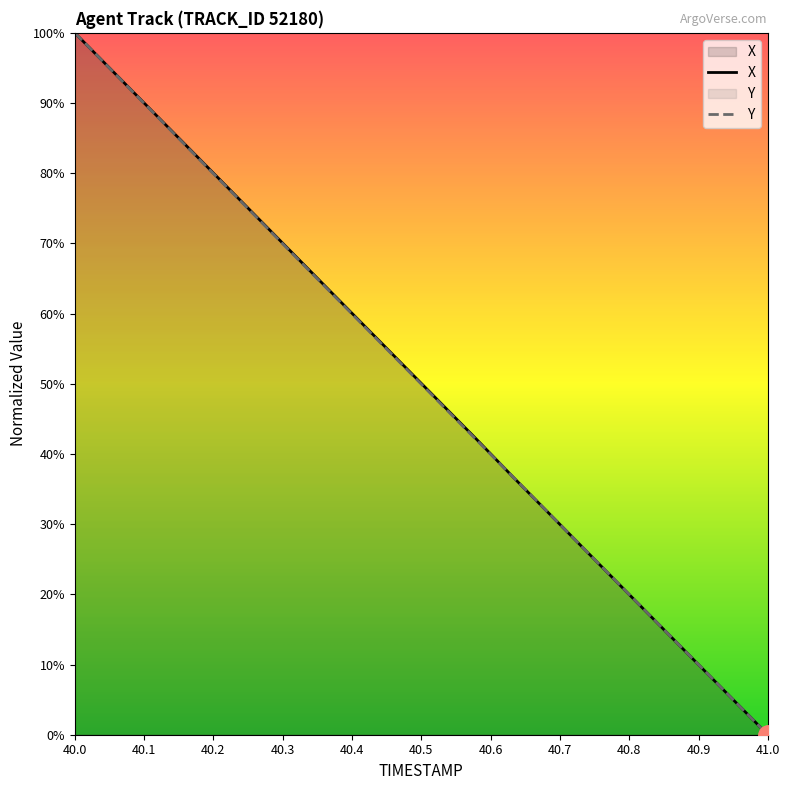

Reading left to right, what are all the values shown in this chart?

X: 100.0	94.7	89.5	84.2	79.0	73.7	68.5	63.2	57.9	52.7	47.4	42.2	36.8	31.5	26.3	21.0	15.8	10.5	5.3	0.0
Y: 100.0	94.7	89.4	84.2	78.9	73.6	68.4	63.1	57.8	52.6	47.3	42.1	36.8	31.5	26.3	21.0	15.8	10.5	5.3	0.0